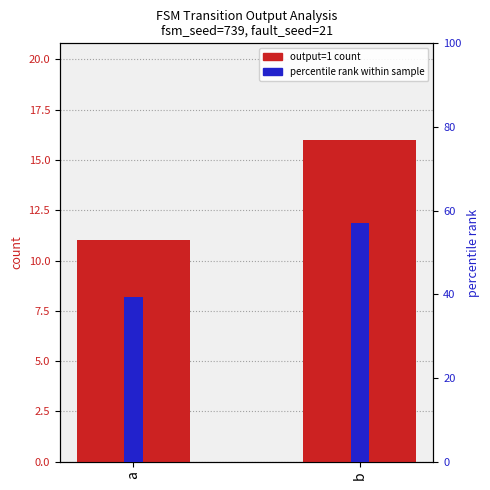

True or false: output=1 count has a value of 4.5 at a.

False